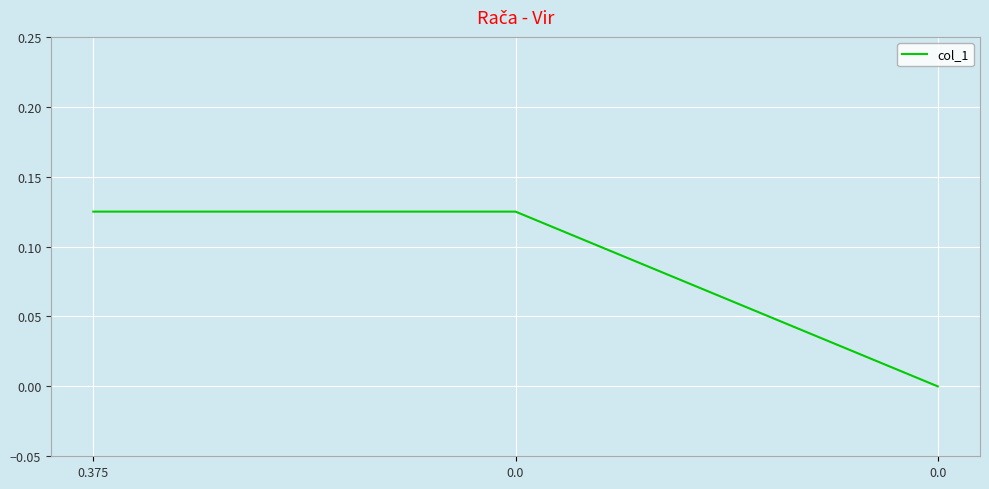

How many lines are shown in the chart?

1